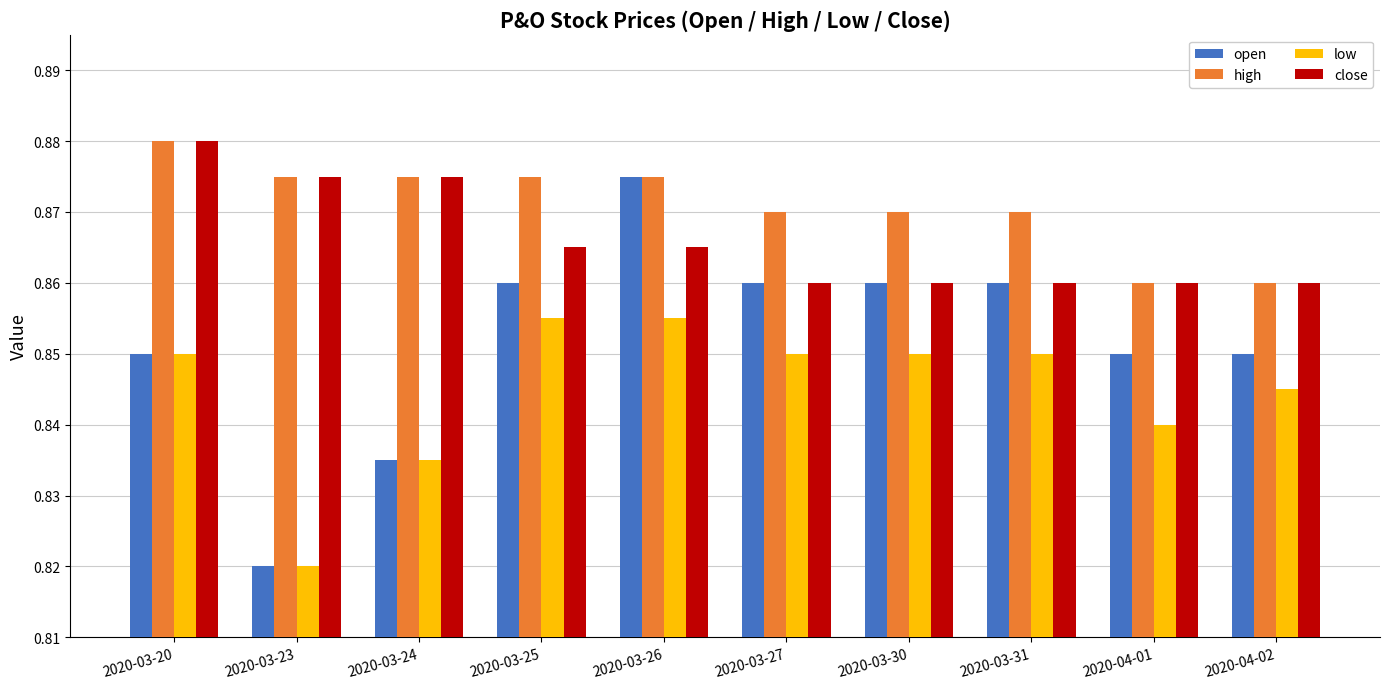

At how many categories does at least one series exceed 0?

10